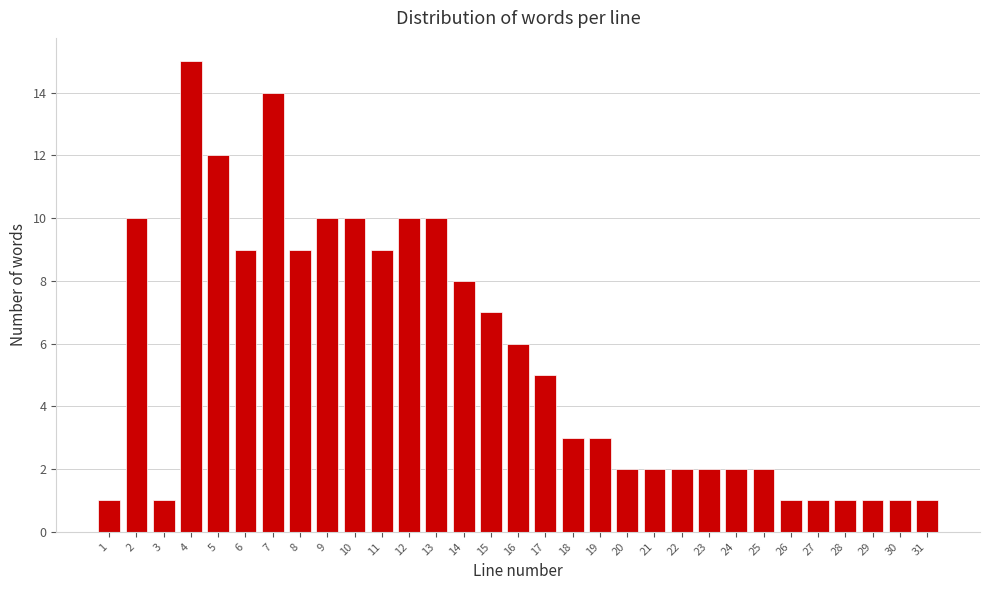

What is the difference between the maximum and minimum values?

14